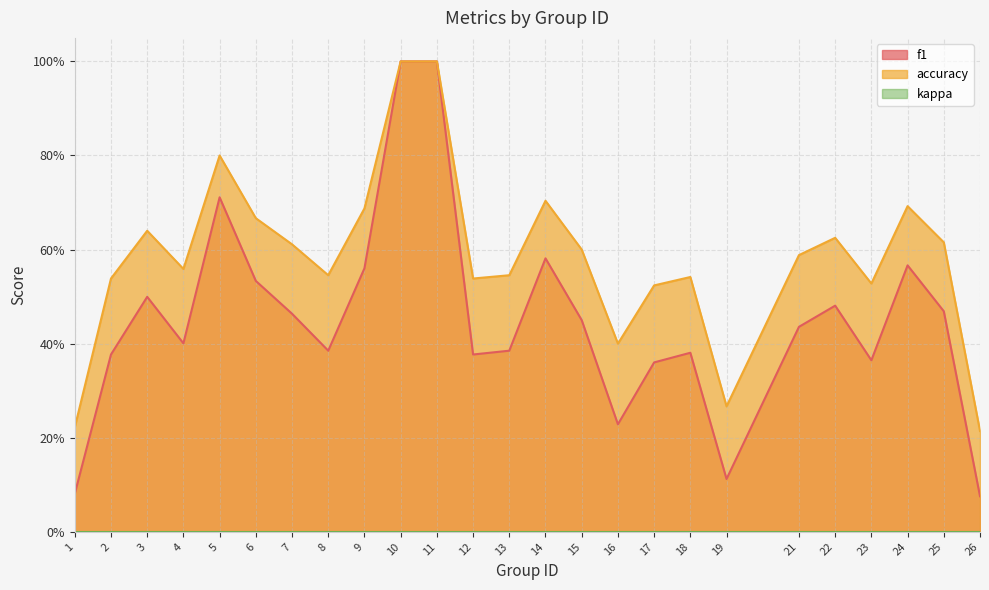

Which series has the largest total across all categories?

accuracy